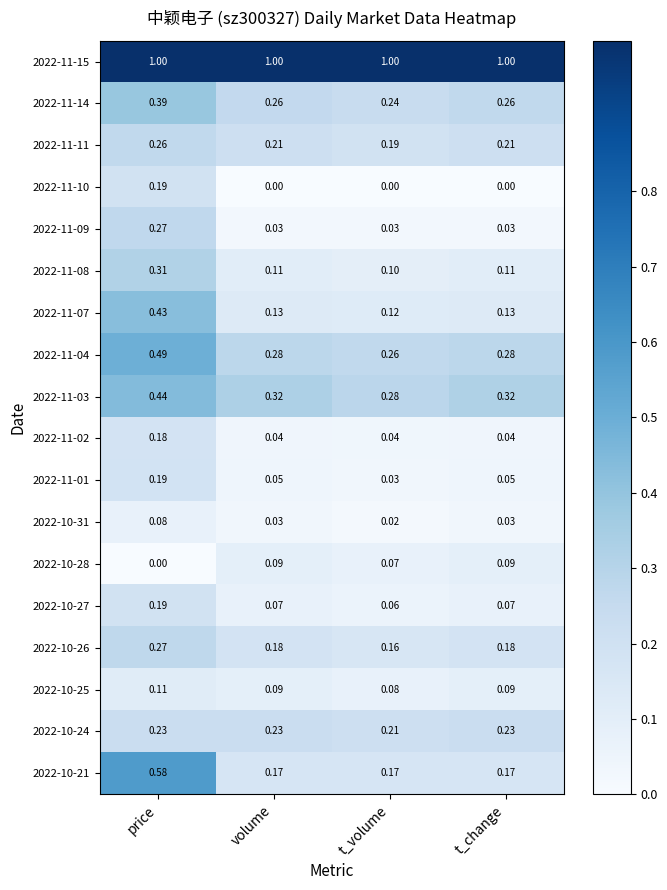

Is the value of 2022-11-02 at t_change greater than the value of 2022-11-08 at price?

No